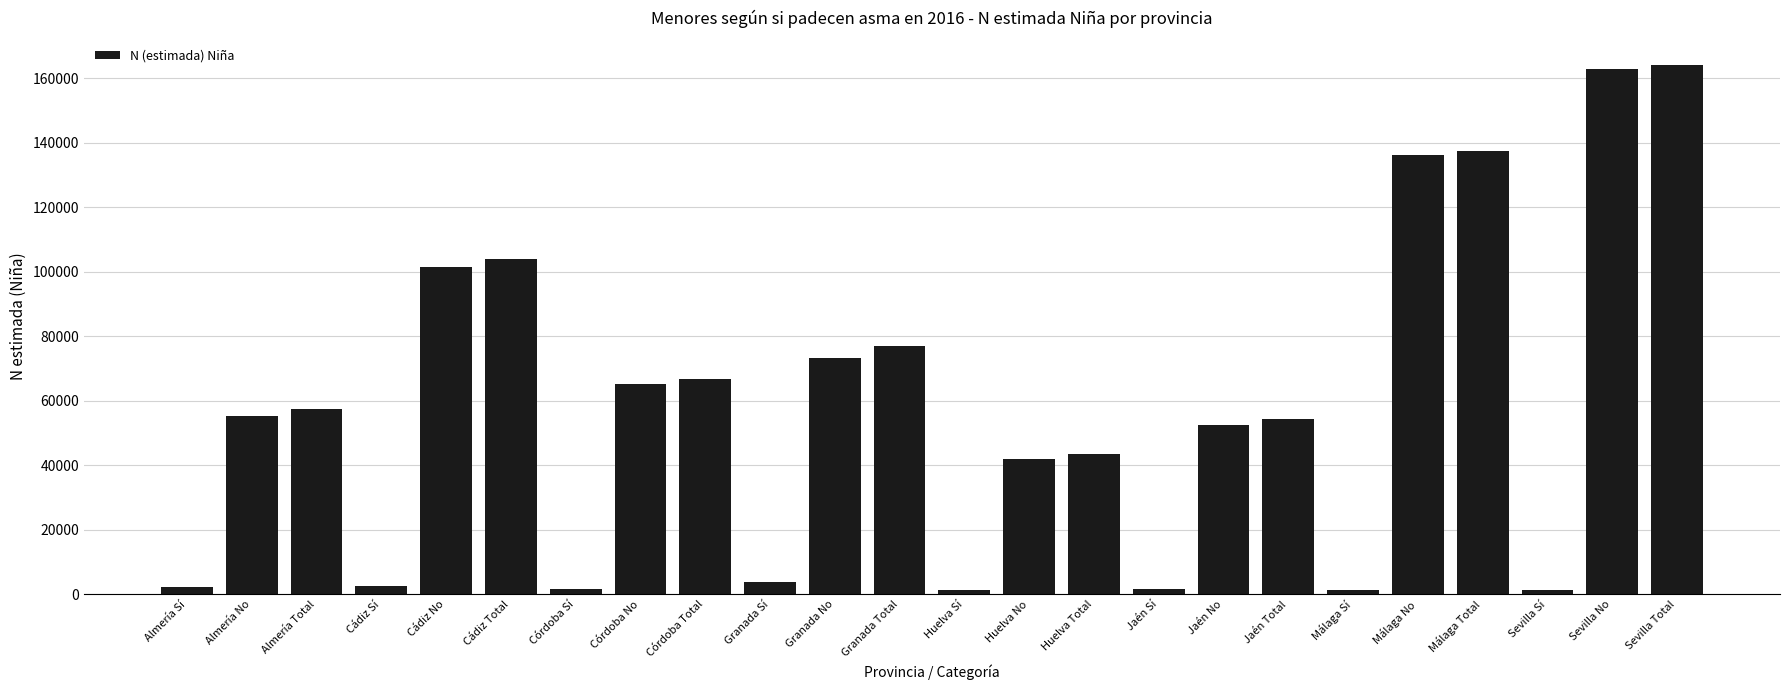

The value at Córdoba Total is 95437. True or false?

False